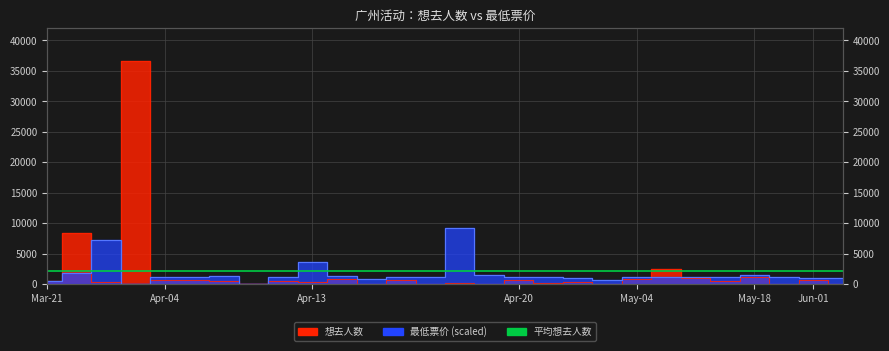

Reading left to right, transcribe all the data shown in this chart.

想去人数: 589.0	8392.0	304.0	36531.0	615.0	747.0	470.0	72.0	454.0	359.0	822.0	75.0	653.0	29.0	139.0	4.0	601.0	169.0	432.0	91.0	772.0	2432.0	925.0	529.0	1124.0	43.0	708.0	29.0
最低票价: 570.8	1807.5	7230.1	0.0	1141.6	1141.6	1293.8	0.0	1198.7	3577.0	1312.8	913.3	1236.7	1236.7	9132.8	1427.0	1141.6	1141.6	1046.5	685.0	1198.7	1141.6	1141.6	1141.6	1484.1	1141.6	989.4	1046.5